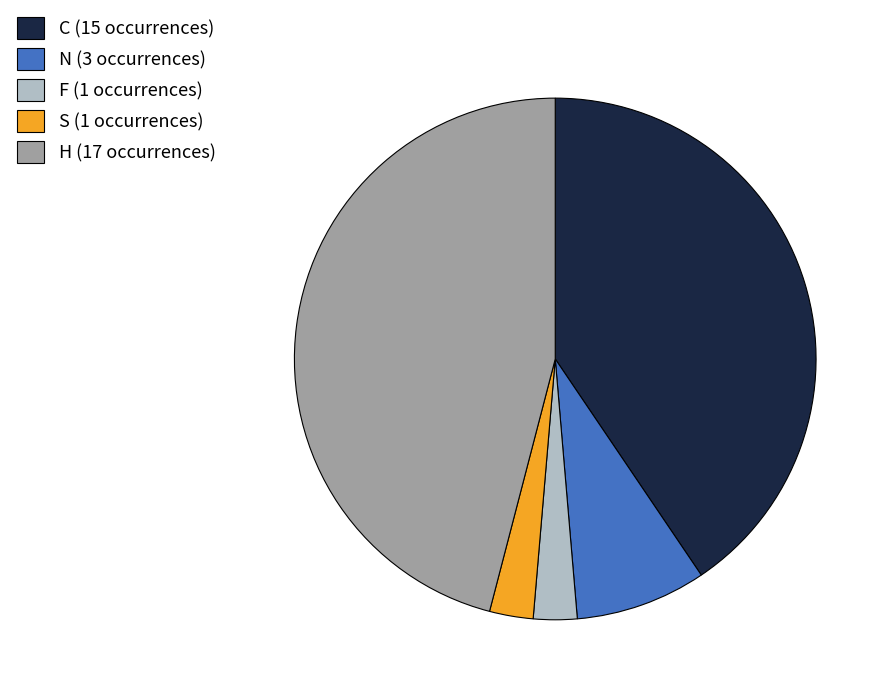

Between N (3 occurrences) and F (1 occurrences), which is larger?

N (3 occurrences)